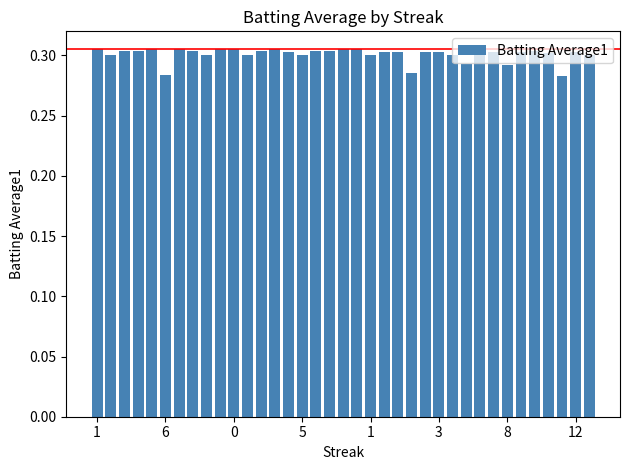

What is the sum of all values?

11.1